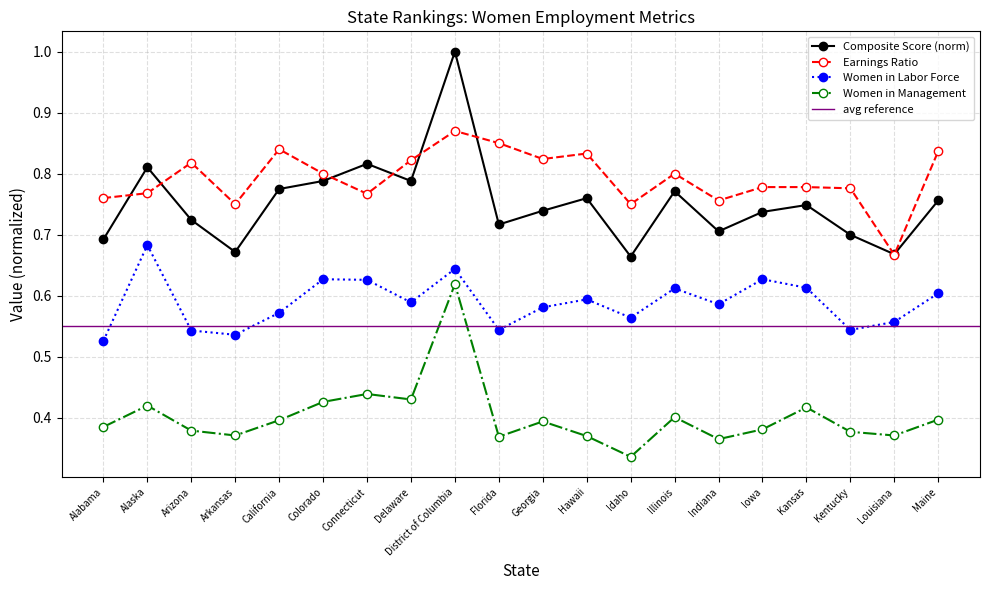

Which category has the lowest value across all series?

Idaho